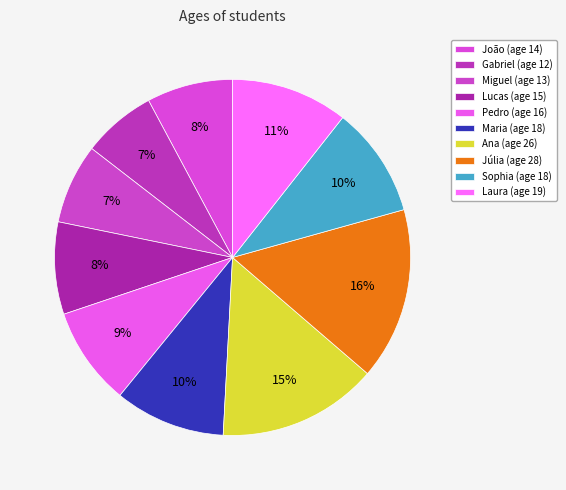

Approximately how many times larger is the value at Pedro compared to Sophia?

0.9